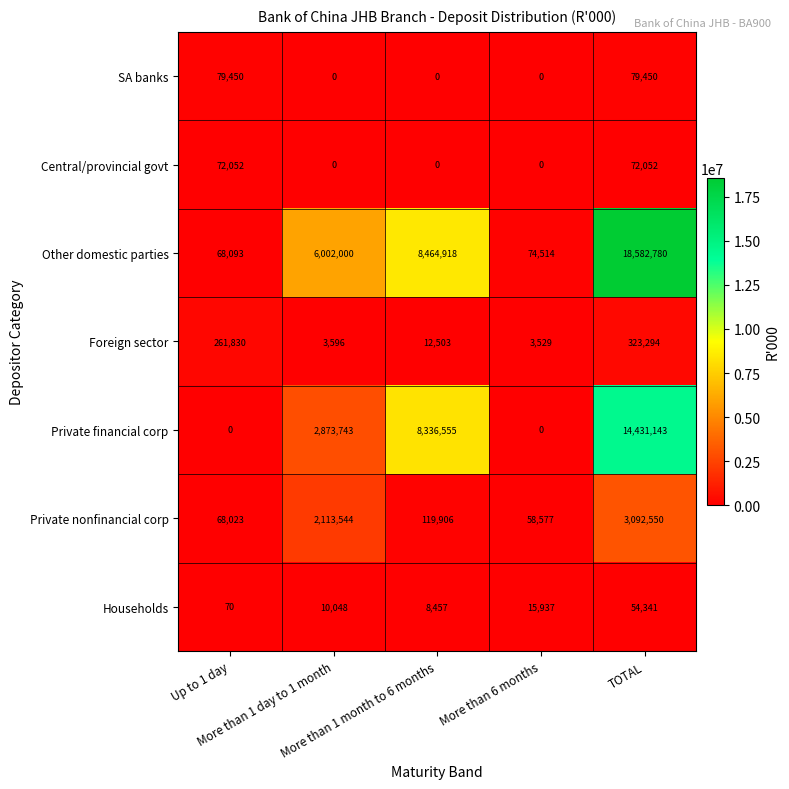

Which series has the widest spread of values?

Other domestic parties